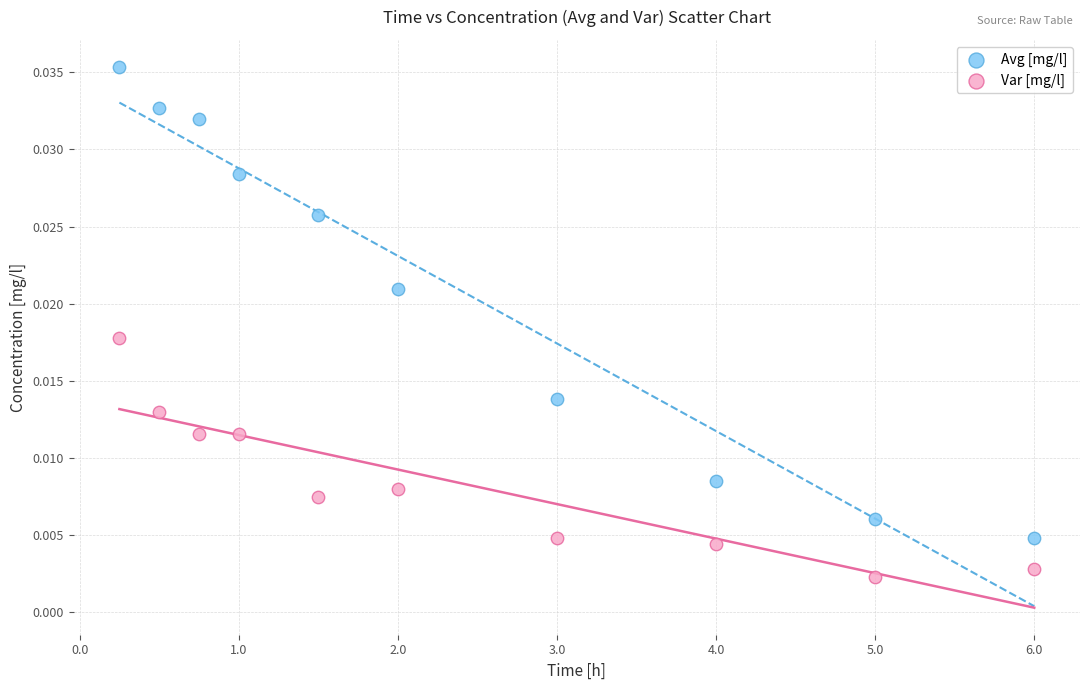

Which series has the widest spread of Y values?

Avg [mg/l]